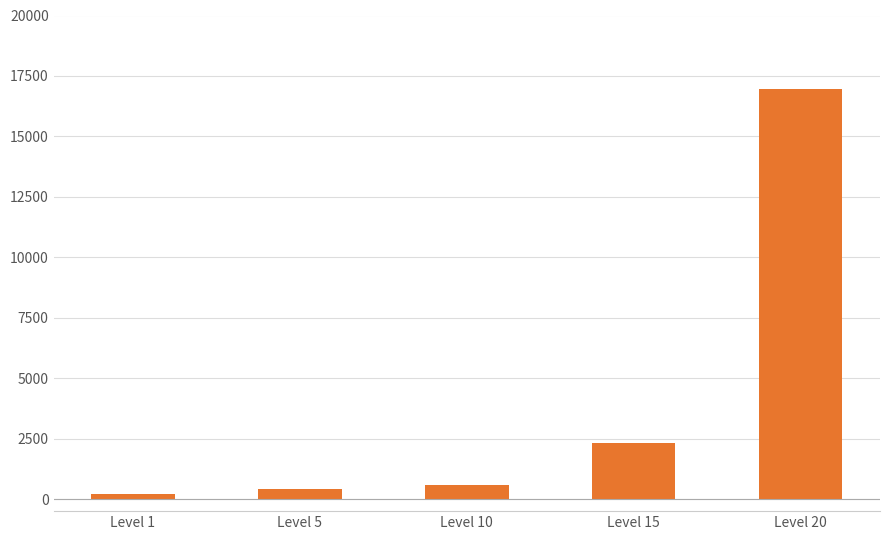

Reading right to left, transcribe all the data shown in this chart.

Level 20=16961.7	Level 15=2336.5	Level 10=576.7	Level 5=420.0	Level 1=195.0